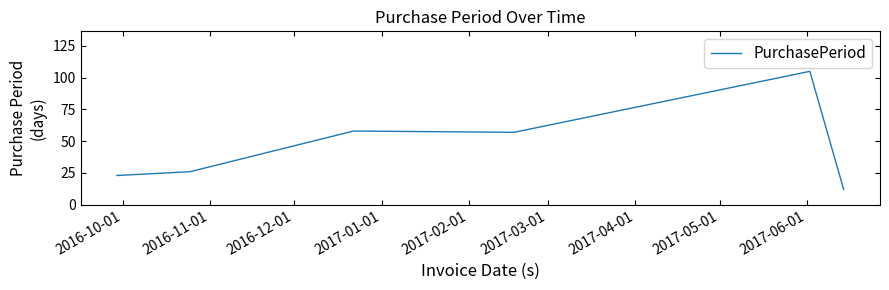

What is the minimum value shown in the chart?

12